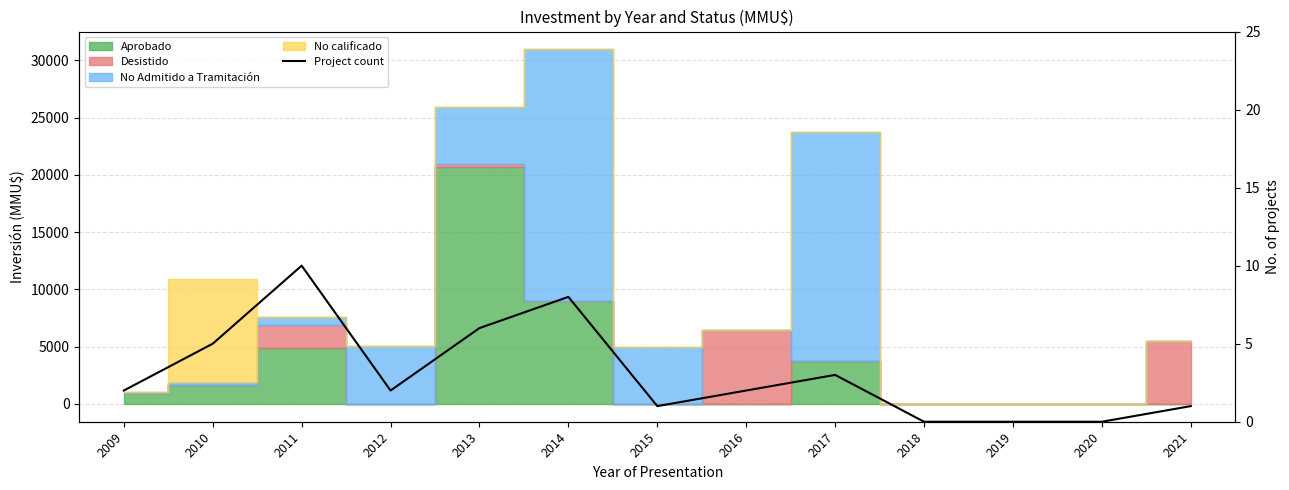

What is the change in value from 2013 to 2018?

-6